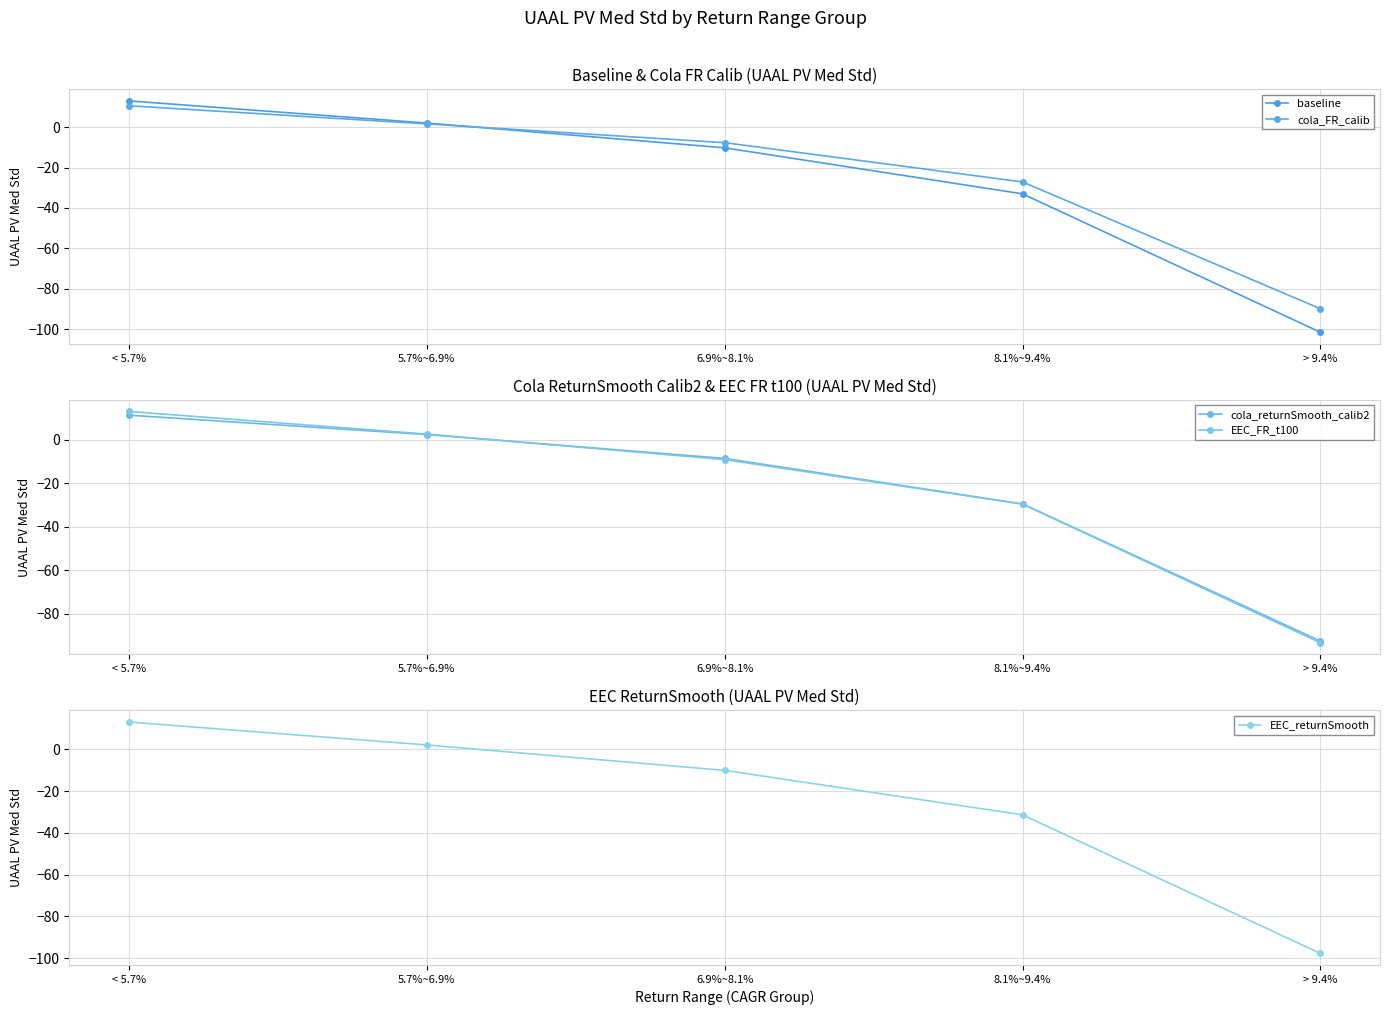

True or false: cola_returnSmooth_calib2 has a value of 11.3 at < 5.7%.

True